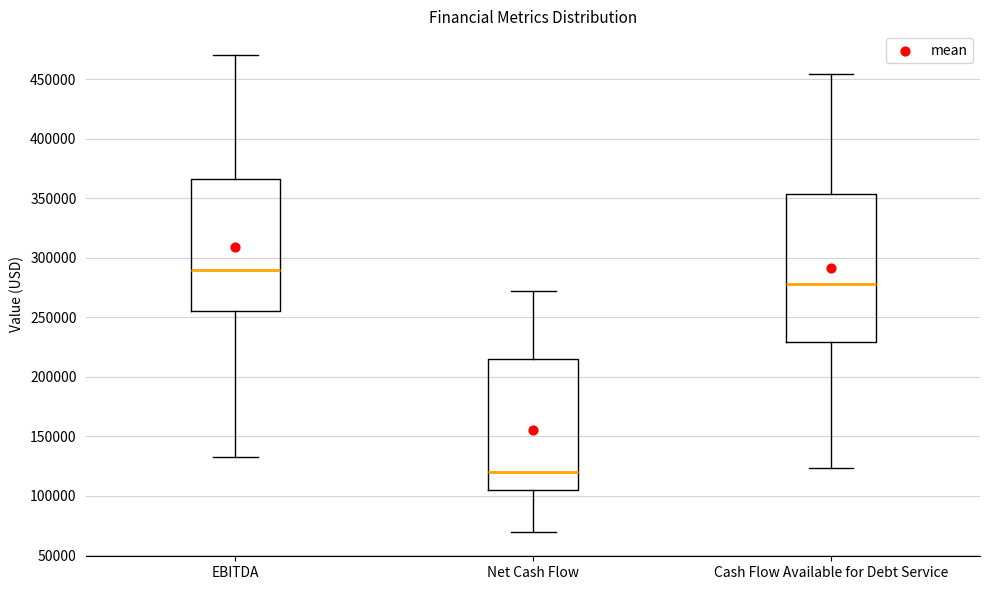

Reading left to right, transcribe this box plot: for each box, give where its median line is, the range the box spans, and where its two whiskers end, as read against the y-axis. The values are not printed on the chart, so give them approximately, as read against the axis.

EBITDA: median 290000, box 255000 to 365000, whiskers 135000 to 470000
Net Cash Flow: median 120000, box 105000 to 215000, whiskers 70000 to 270000
Cash Flow Available for Debt Service: median 280000, box 230000 to 355000, whiskers 125000 to 455000